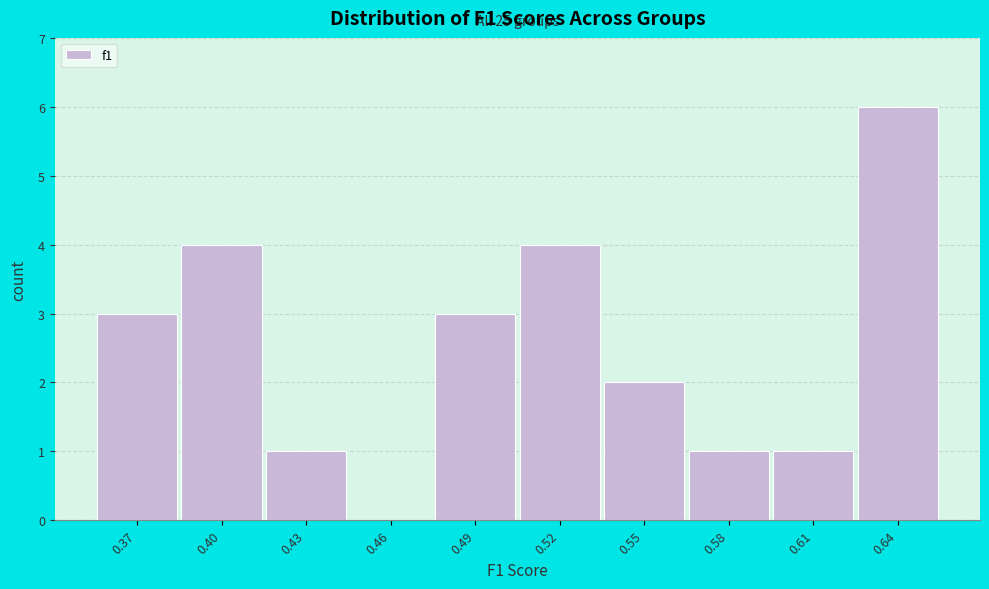

Reading left to right, list all the values displayed in this chart.

0.37=3	0.40=4	0.43=1	0.46=0	0.49=3	0.52=4	0.55=2	0.58=1	0.61=1	0.64=6